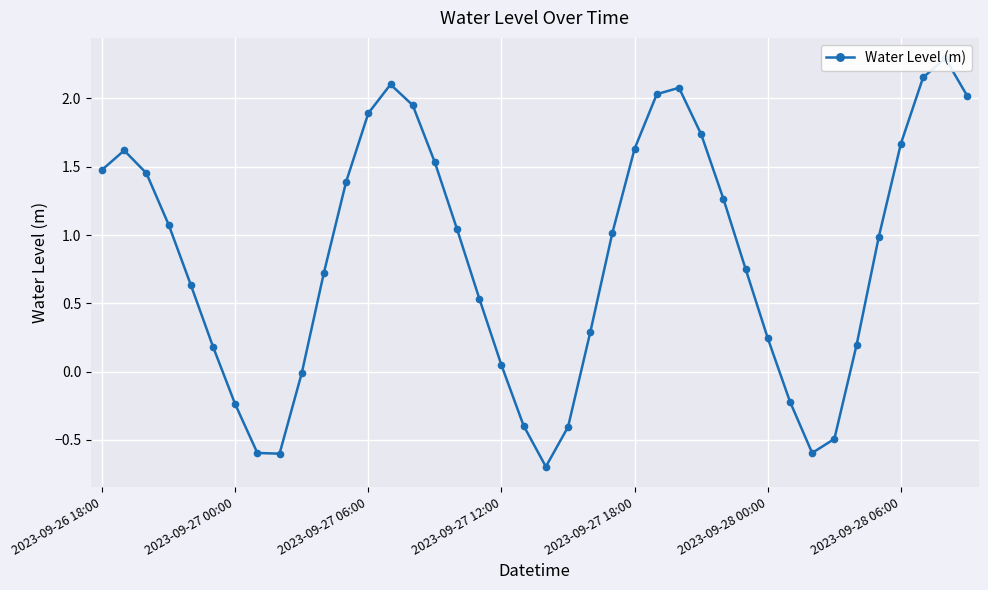

How many values are above zero?

30